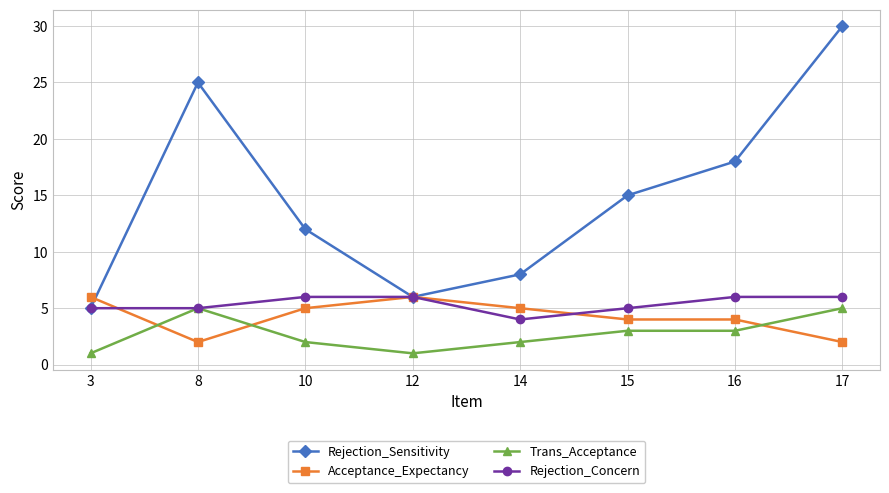

Which series changed the most between 3 and 15?

Rejection_Sensitivity